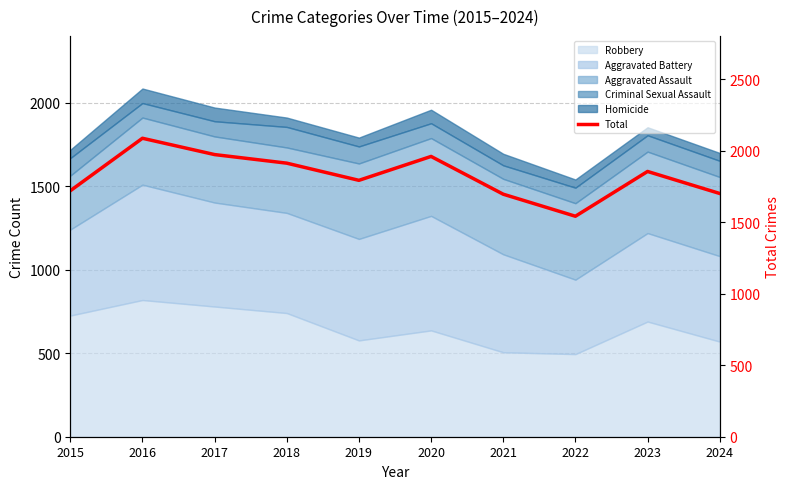

What is the value of the 5th point from the left?

1792